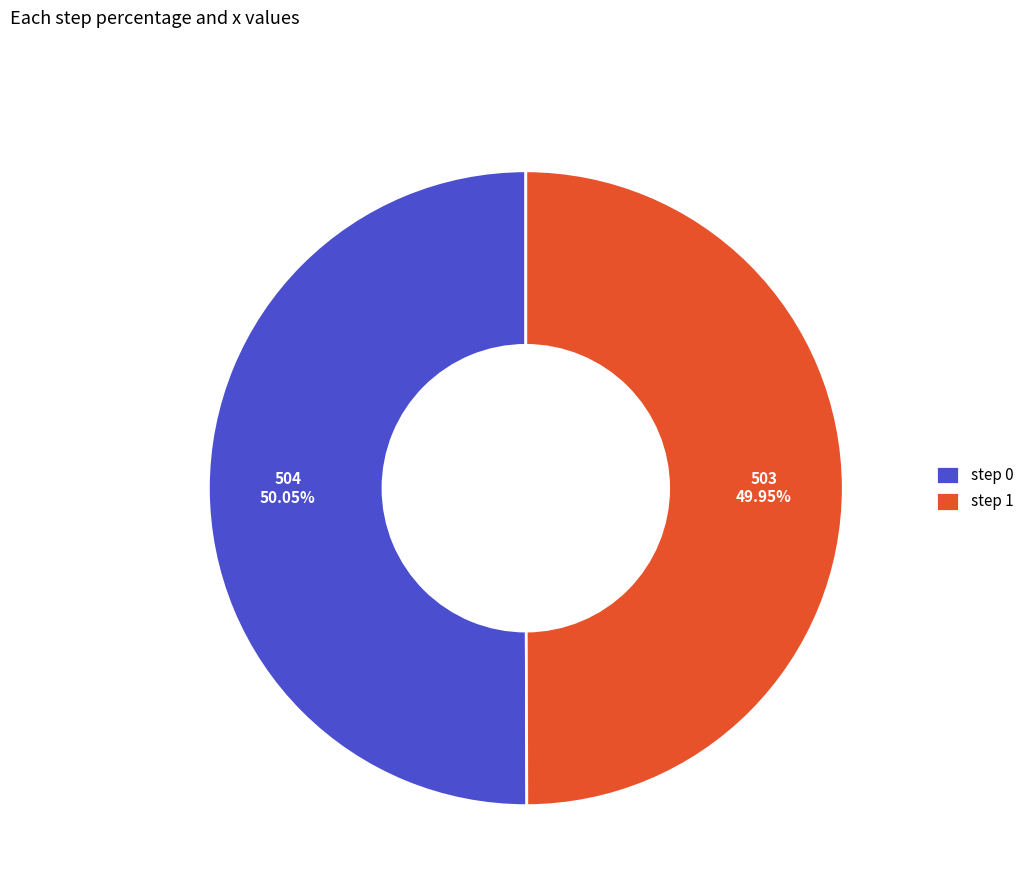

Approximately how many times larger is the value at step 0 compared to step 1?

1.0